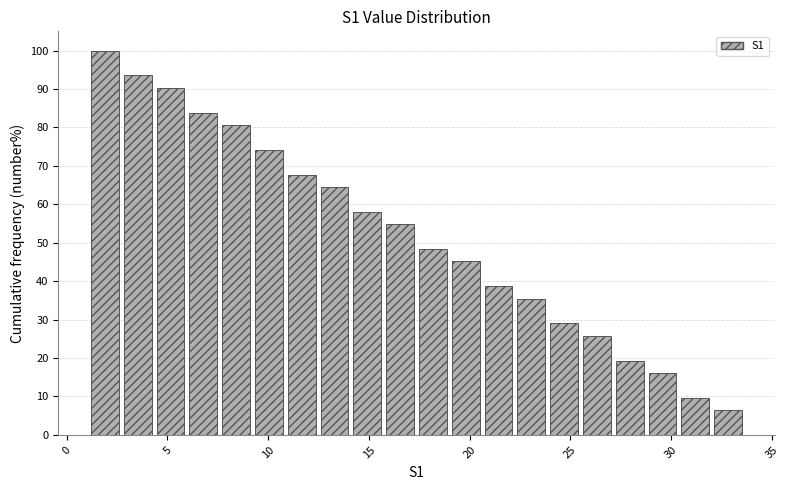

Read against the x-axis, roughly where is the centre of the tallest bar?

2.0